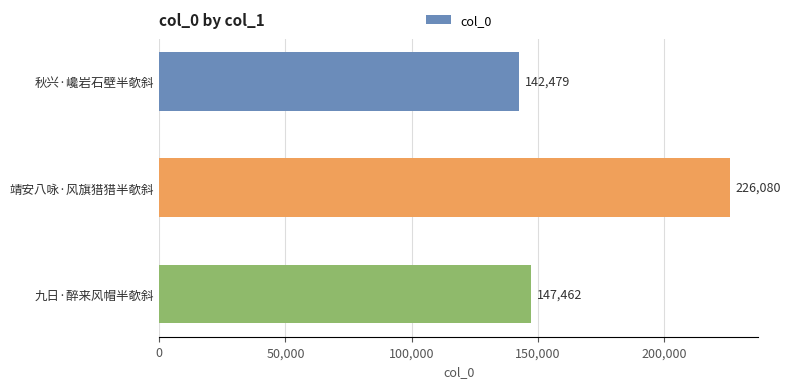

Reading top to bottom, extract all data points from this chart.

142479	226080	147462